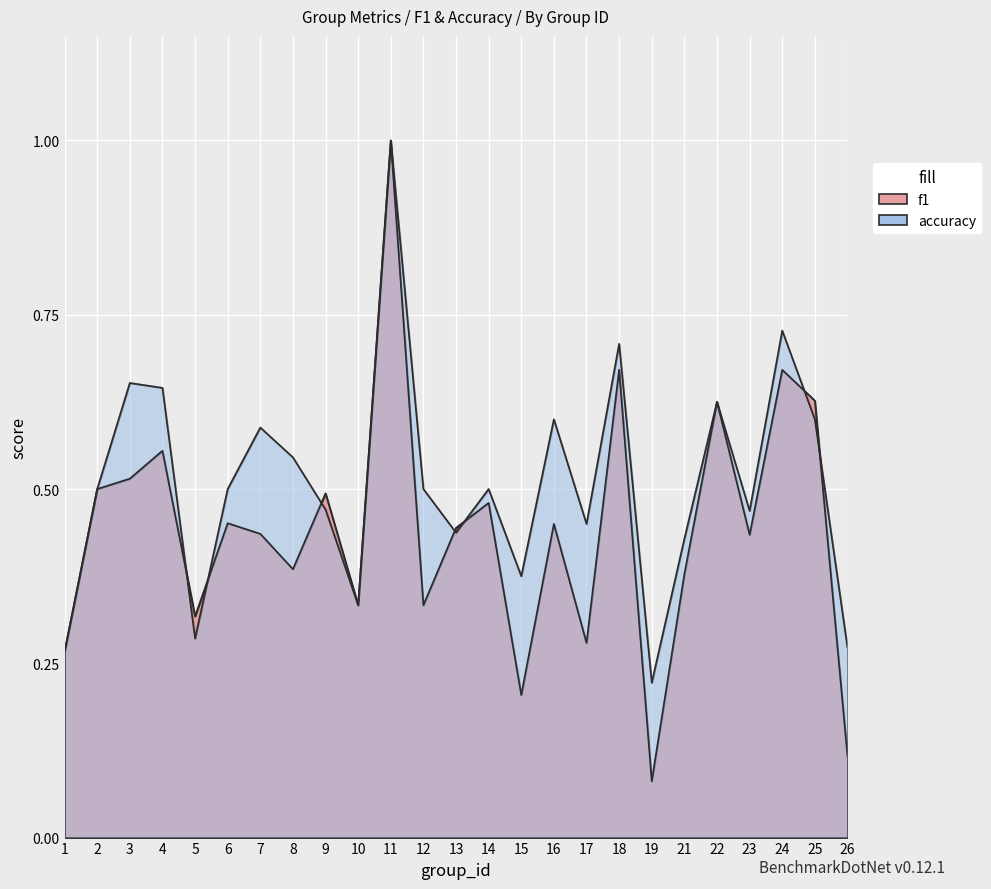

Is it true that accuracy equals 0.6 at 4?

True